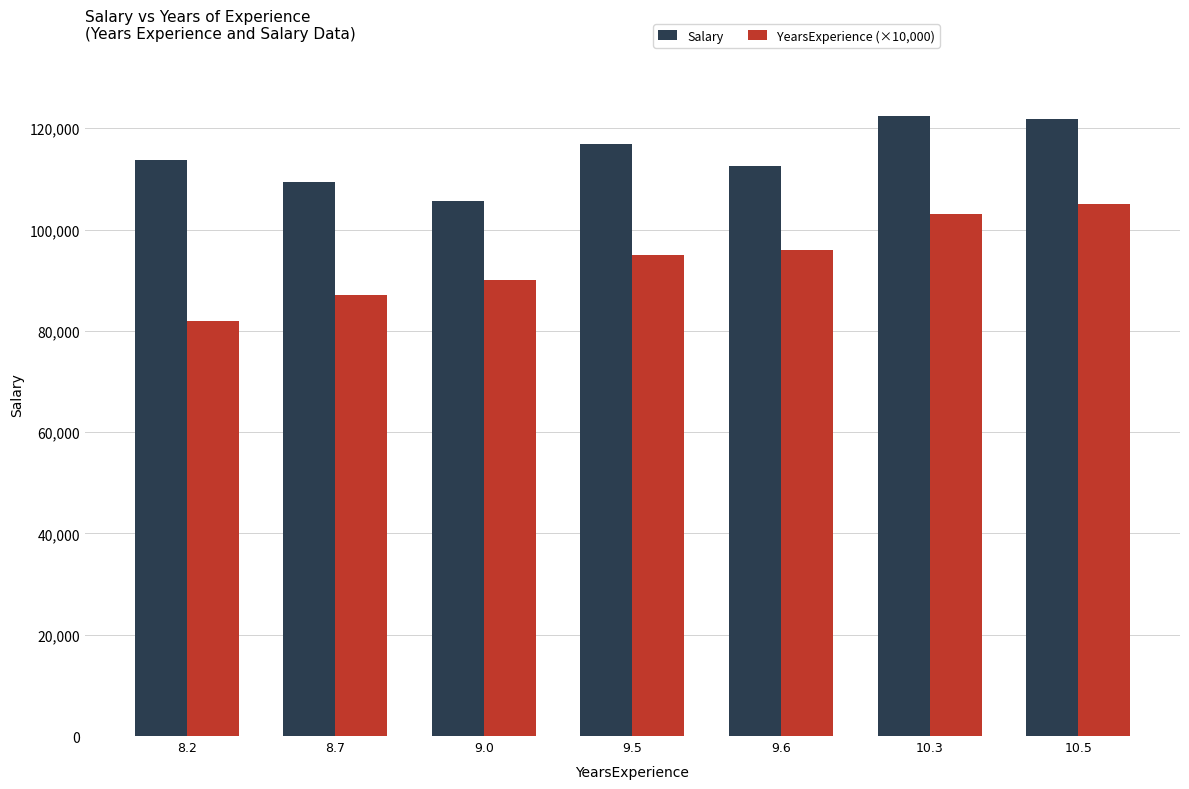

What is the lowest value of the Salary series?

105582